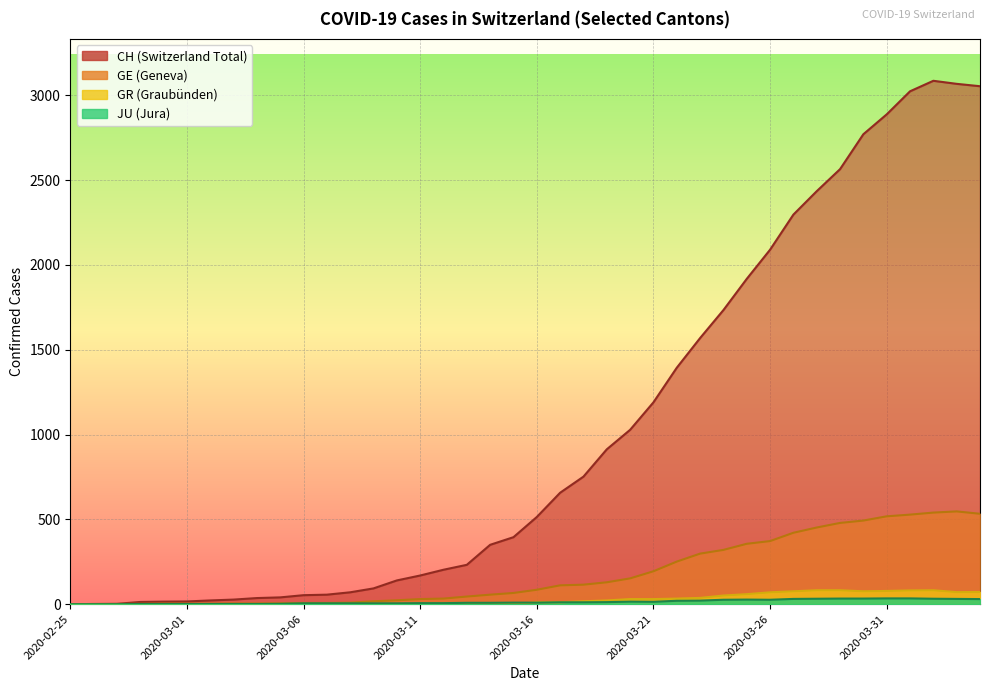

The GE series shows 7 at 2020-03-06. True or false?

True